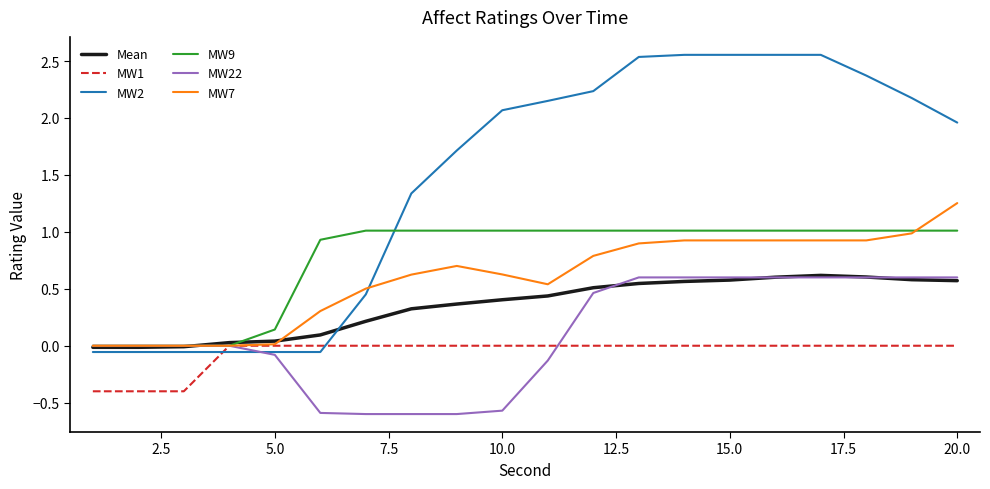

Which series has the widest spread of values?

MW2